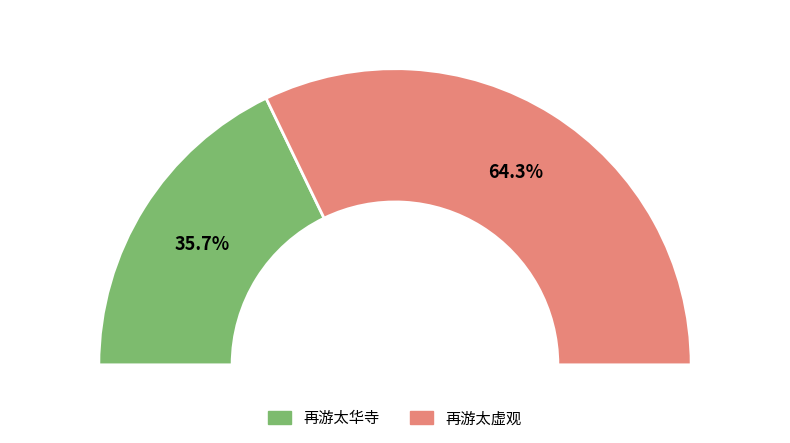

What is the ratio of the value at 再游太华寺 to the value at 再游太虚观?

0.6